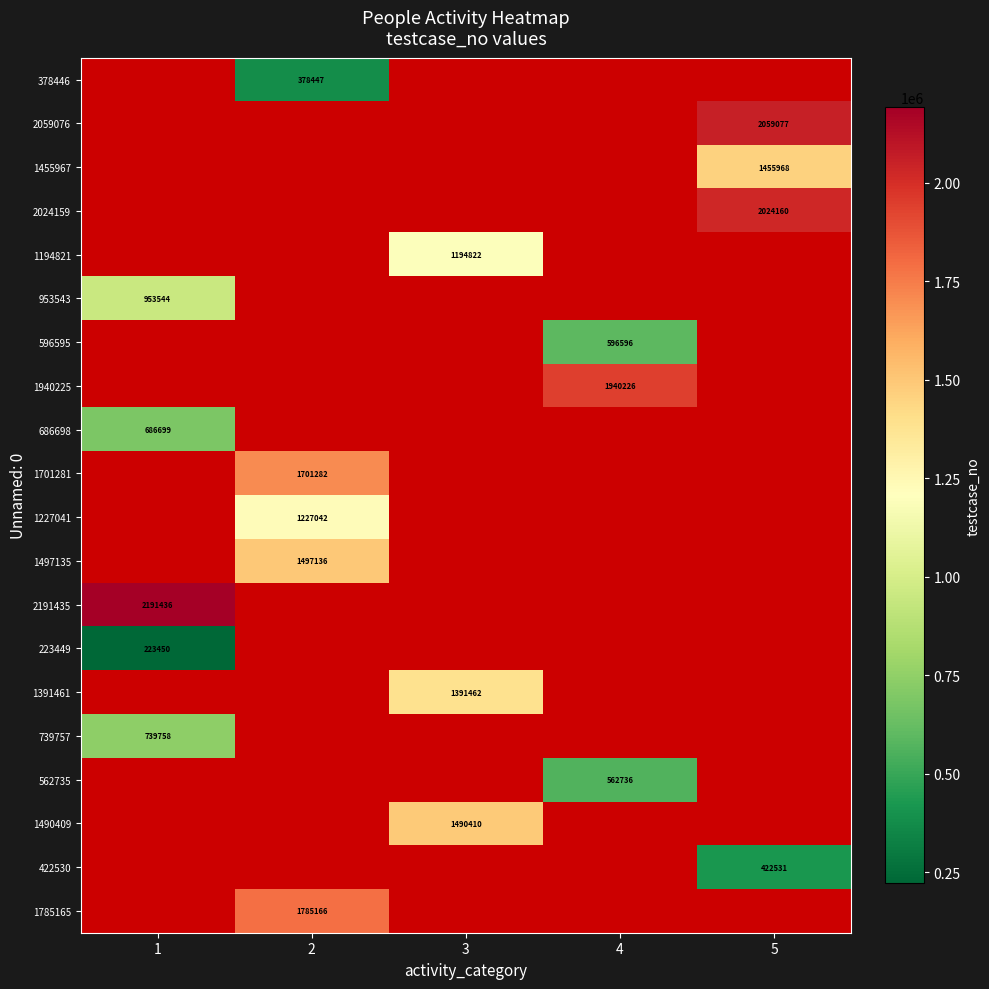

The value of 1490409 at 3 is 2678970. True or false?

False